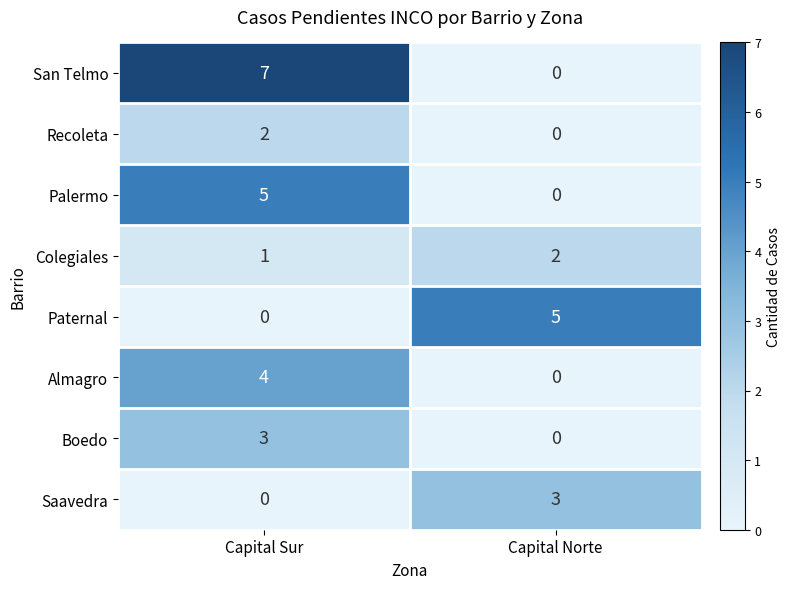

Rank the categories by Saavedra value from highest to lowest.

Capital Norte, Capital Sur